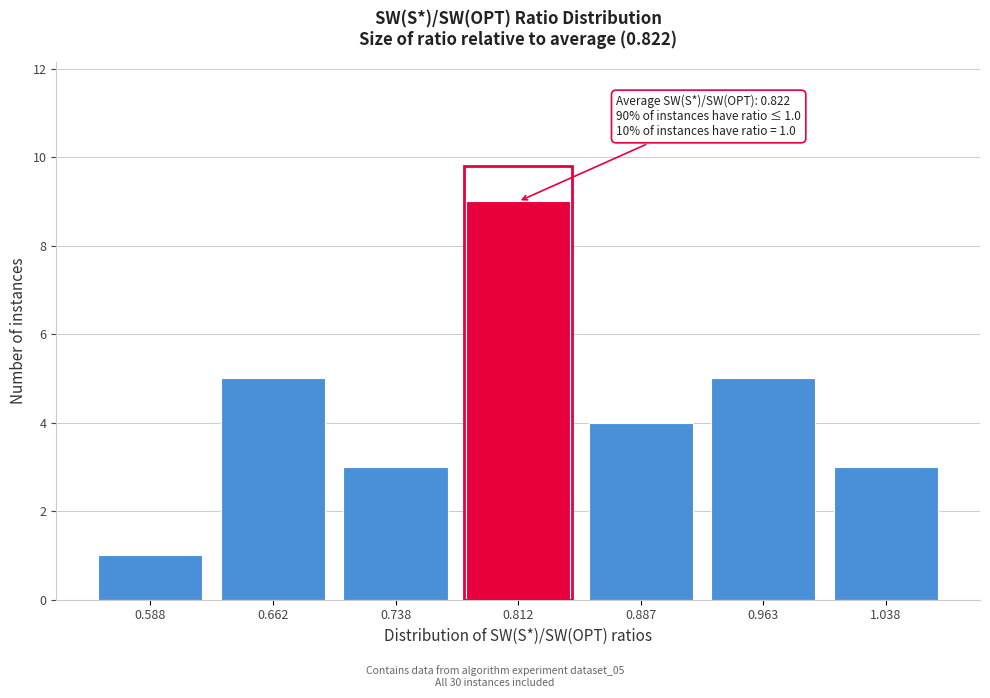

Reading left to right, transcribe all the data shown in this chart.

1	5	3	9	4	5	3